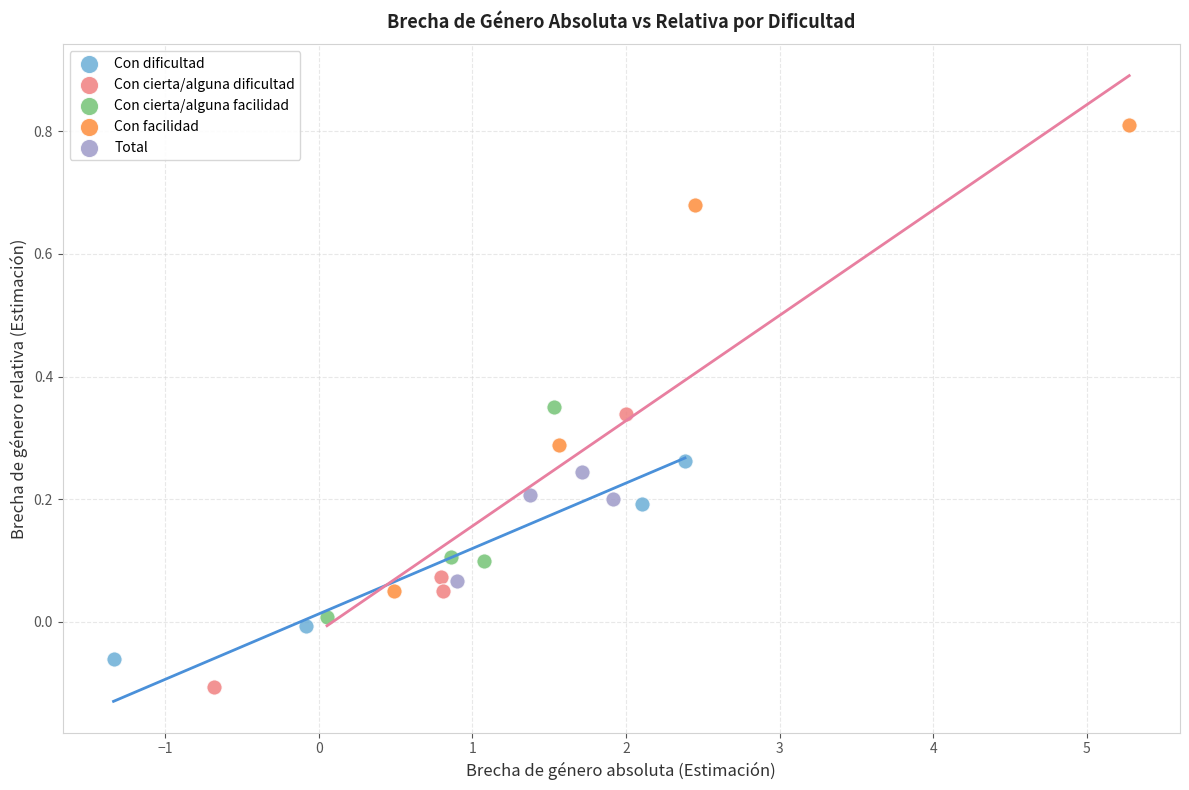

Which series reaches the minimum Y coordinate?

Con cierta/alguna dificultad